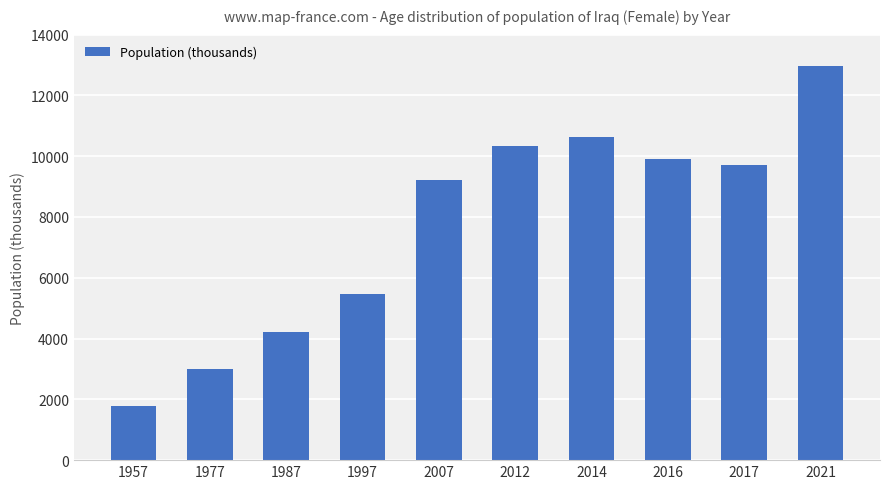

Reading right to left, what are all the values shown in this chart?

2021=12973.9	2017=9719.8	2016=9905.0	2014=10639.6	2012=10321.4	2007=9223.6	1997=5466.7	1987=4232.3	1977=2989.4	1957=1769.3